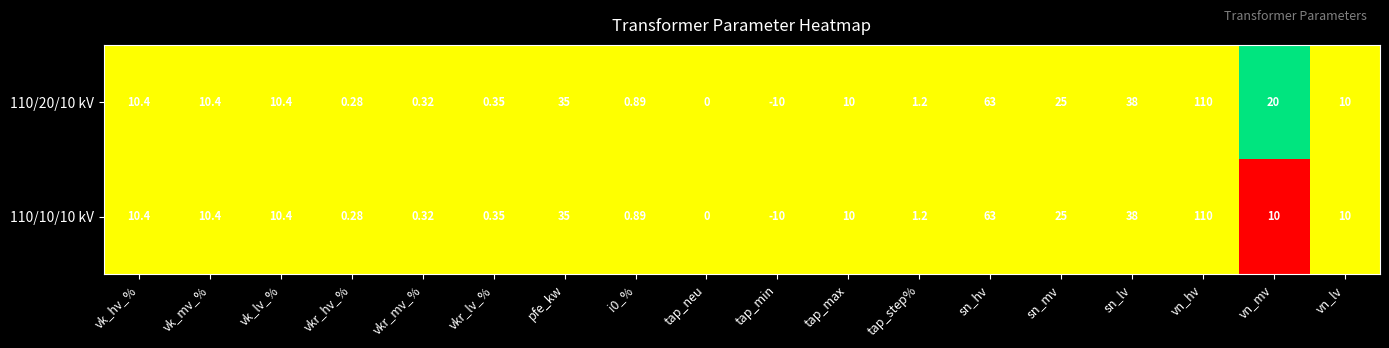

At which category is the sum across all series the highest?

vn_hv